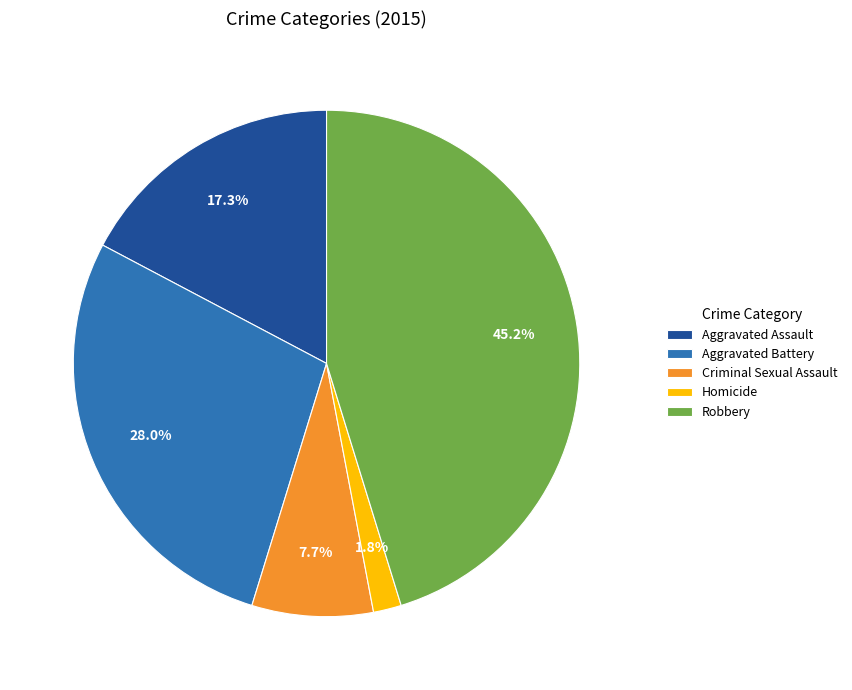

What is the smallest slice in the pie chart?

Homicide